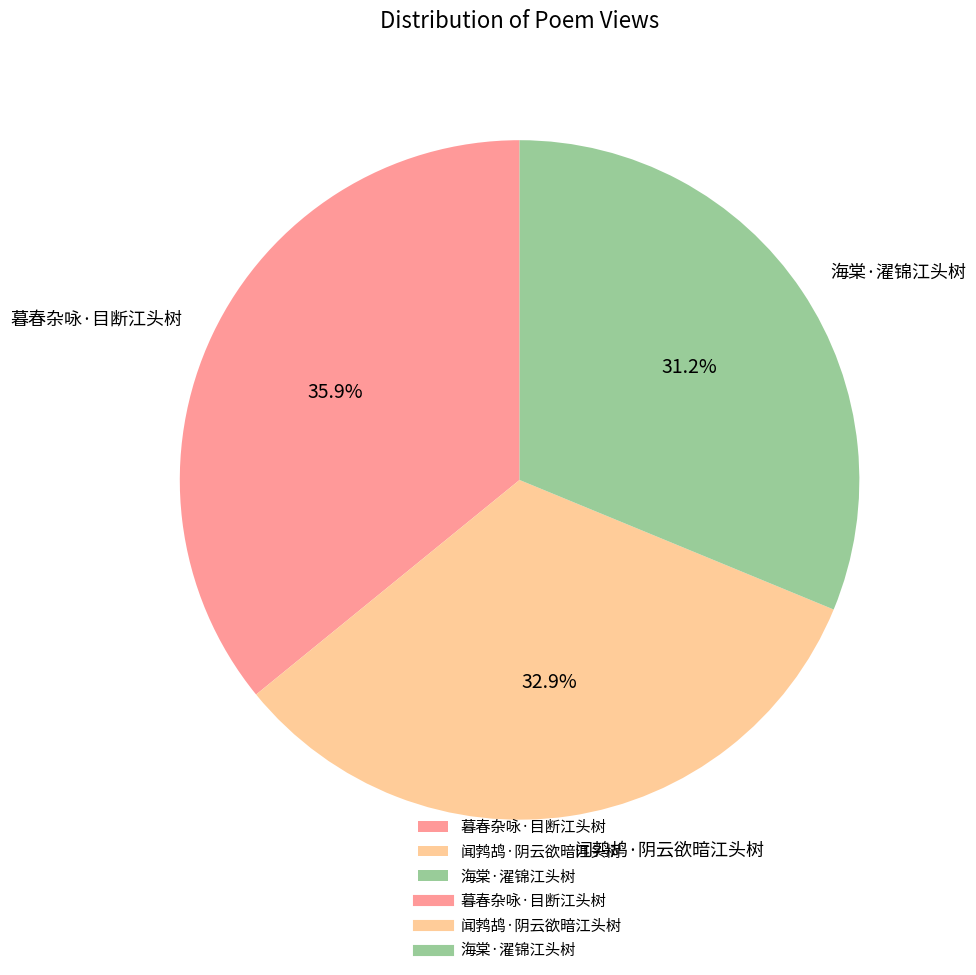

The 海棠·濯锦江头树 slice represents 31% of the pie. True or false?

True